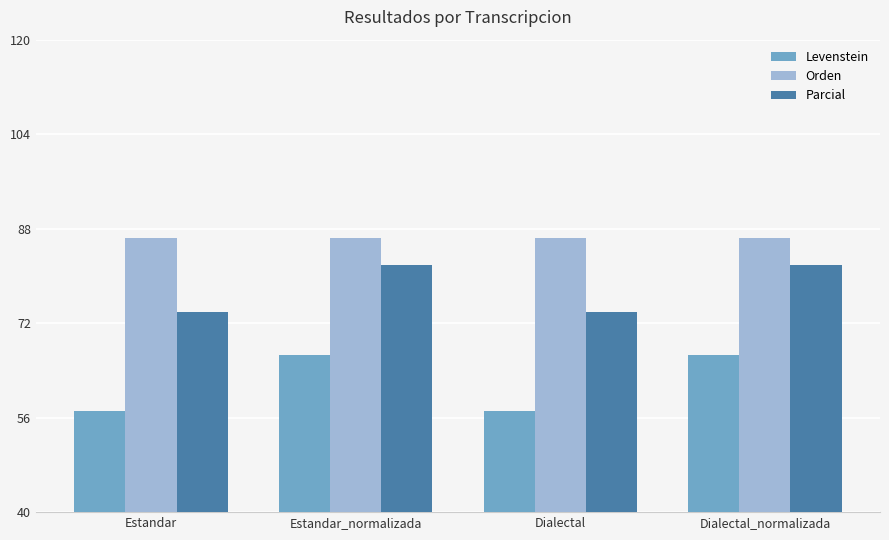

Is it true that Levenstein equals 57.1 at Estandar?

True